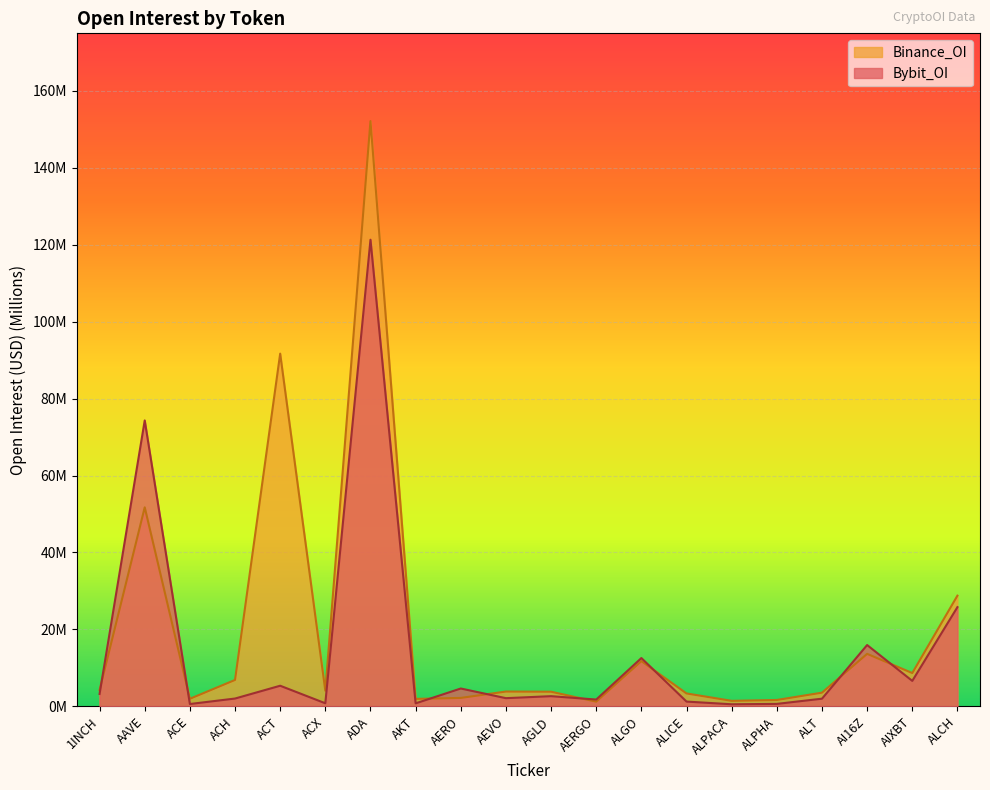

True or false: Binance_OI has more than 2 points higher than both neighbors.

True